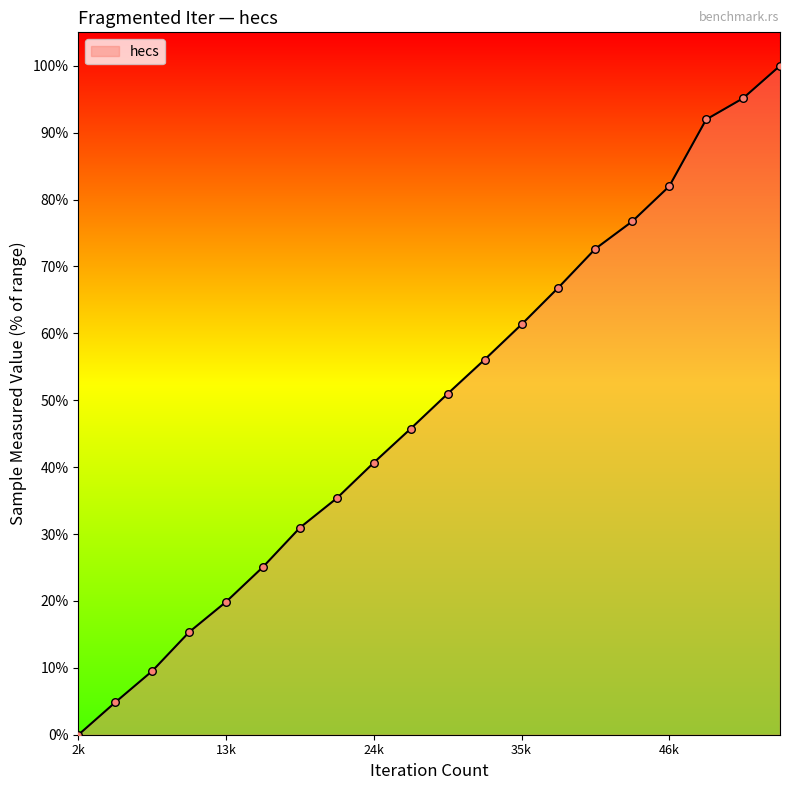

What is the difference between the maximum and minimum values?

100.0